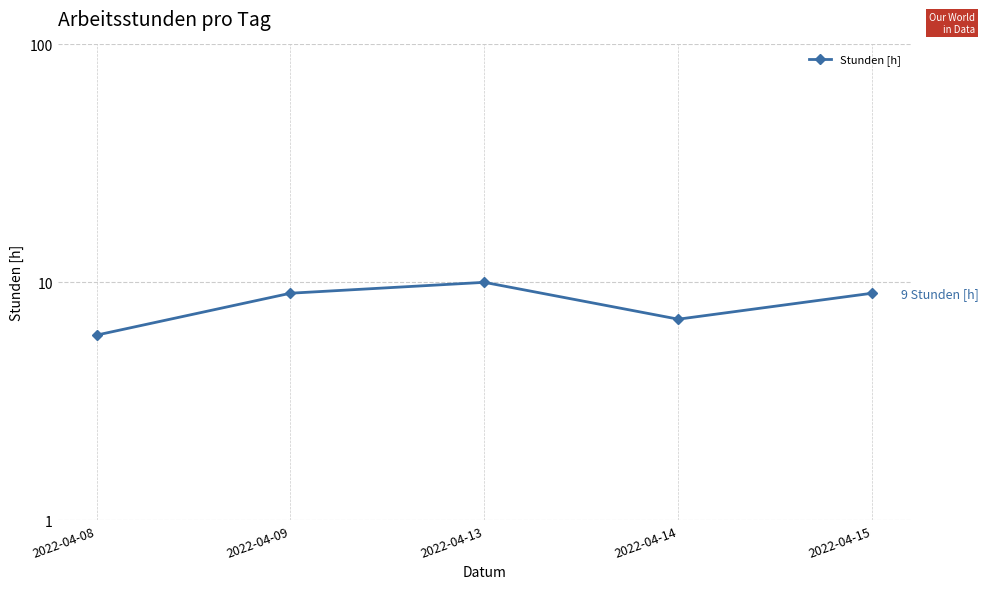

How many interior local valleys (lower than both neighbors) does the data have?

1